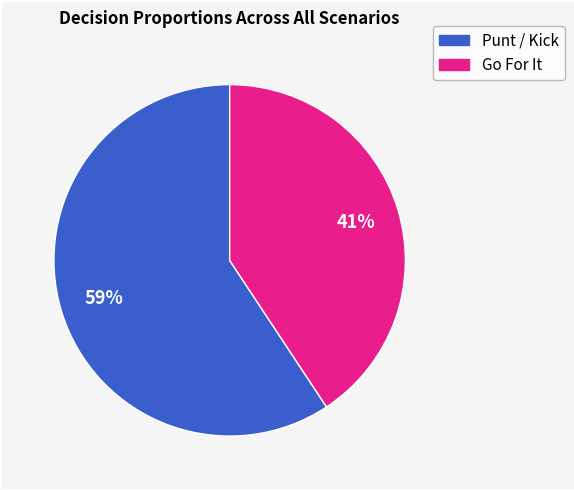

Does any single category account for the majority?

Yes